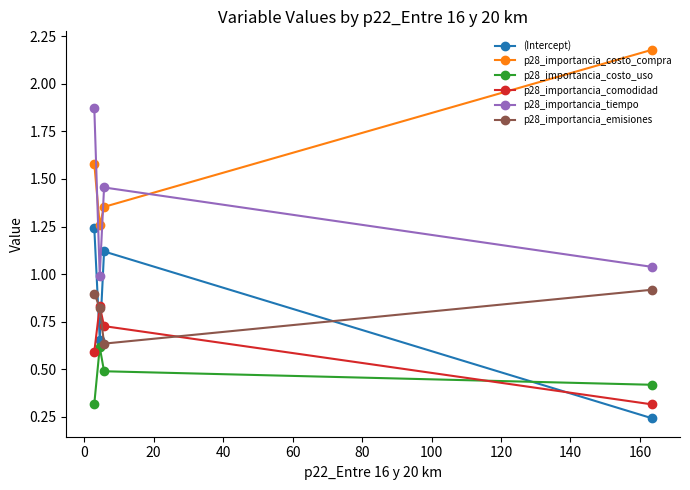

Which series has the largest total across all categories?

p28_importancia_costo_compra